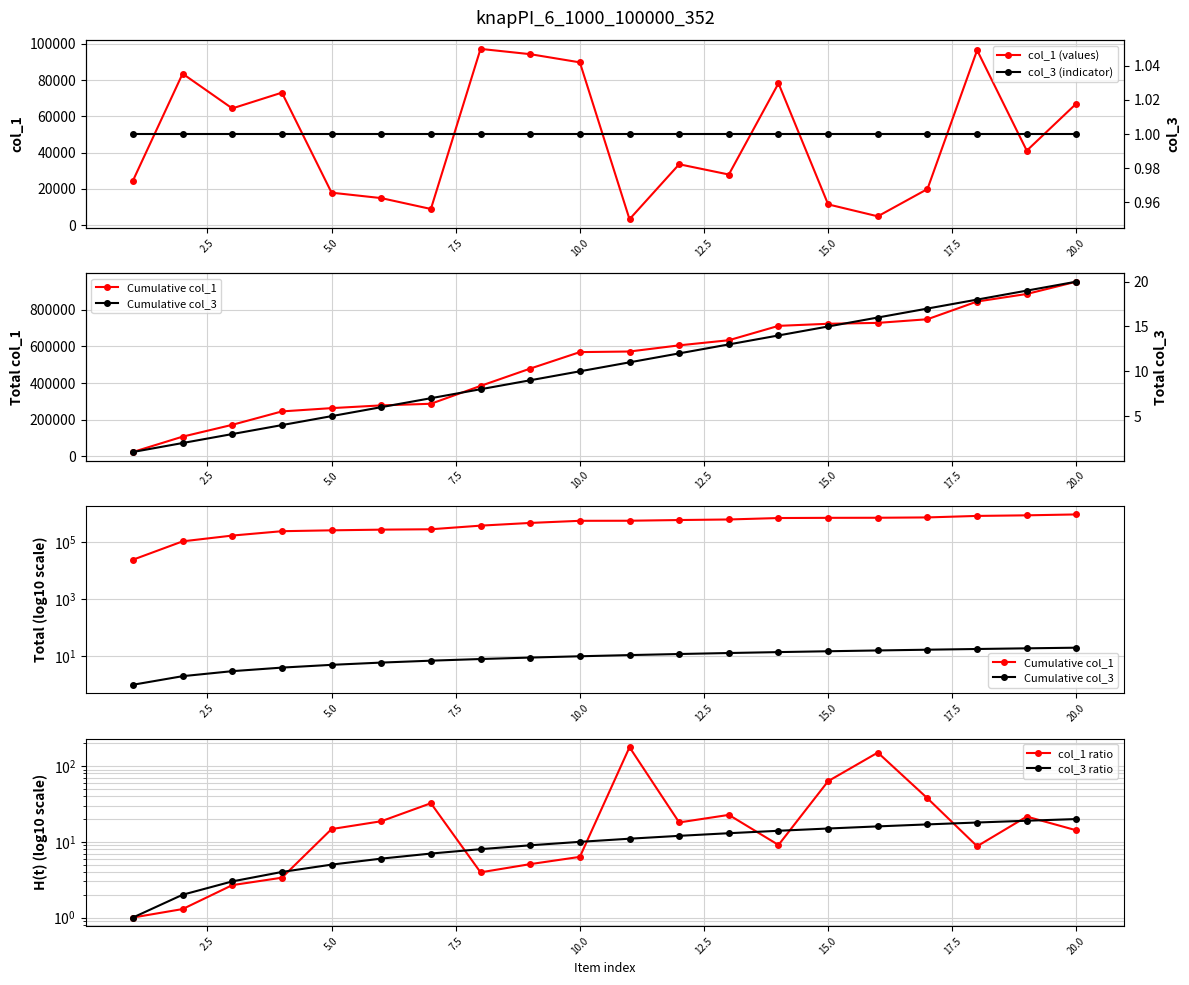

How many categories are shown in the chart?

20